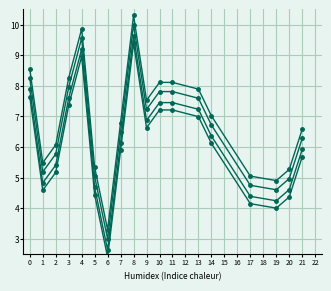

Reading left to right, list all the values displayed in this chart.

Y_offset_0: 8.2	5.2	5.8	8.0	9.6	5.0	3.0	6.5	10.0	7.2	7.8	7.8	7.6	6.7	4.8	4.6	5.0	6.3
Y_offset_-1.2: 7.9	4.8	5.4	7.6	9.2	4.7	2.6	6.1	9.6	6.9	7.5	7.5	7.2	6.4	4.4	4.2	4.6	5.9
Y_offset_-2.0: 7.7	4.6	5.2	7.4	9.0	4.4	2.4	5.9	9.4	6.6	7.2	7.2	7.0	6.1	4.2	4.0	4.4	5.7
Y_offset_1.0: 8.6	5.5	6.1	8.3	9.9	5.3	3.3	6.8	10.3	7.5	8.1	8.1	7.9	7.0	5.0	4.9	5.3	6.6